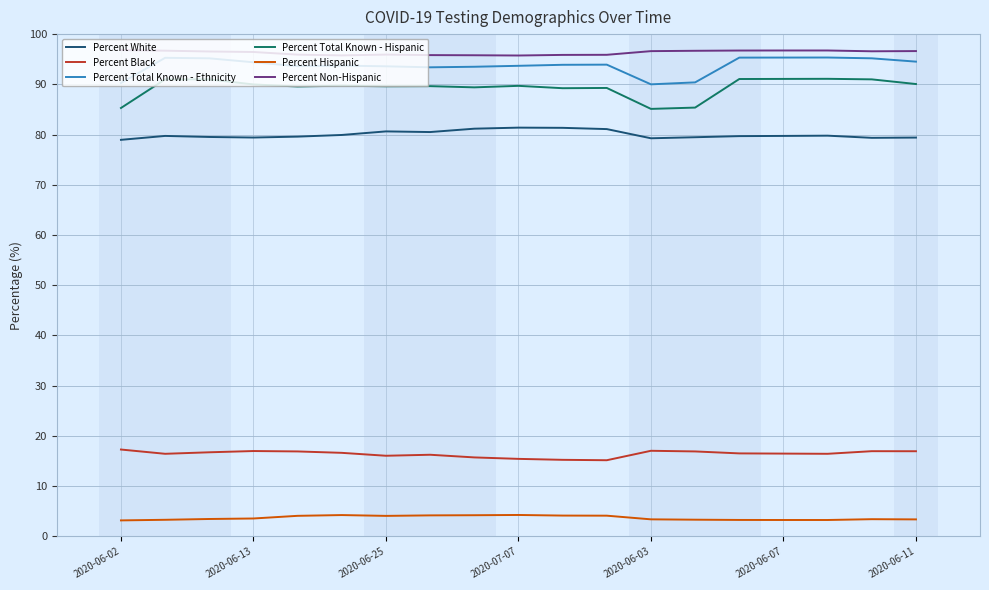

How many lines are shown in the chart?

6